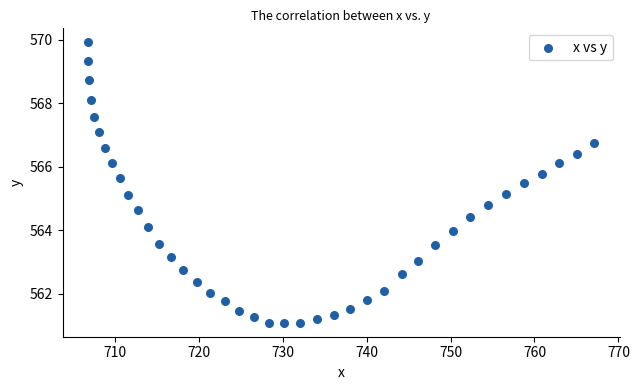

What is the range of X values (max minus min)?

60.3